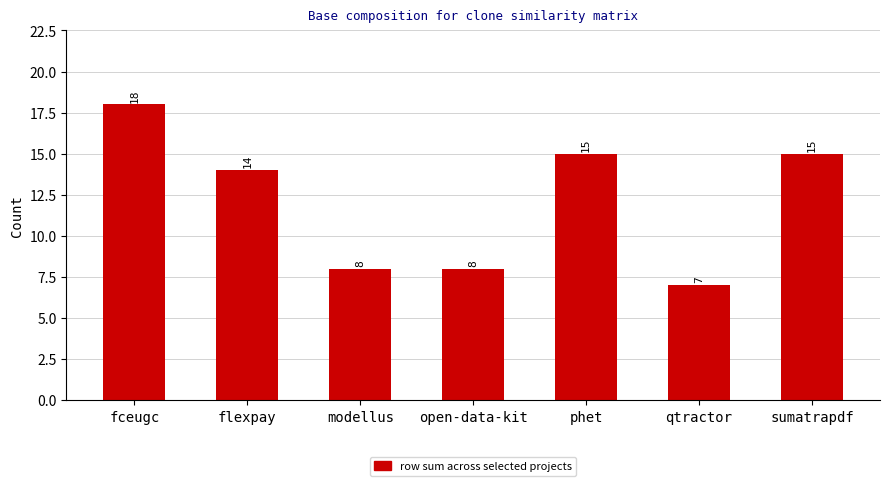

What is the label of the 7th bar from the right?

fceugc